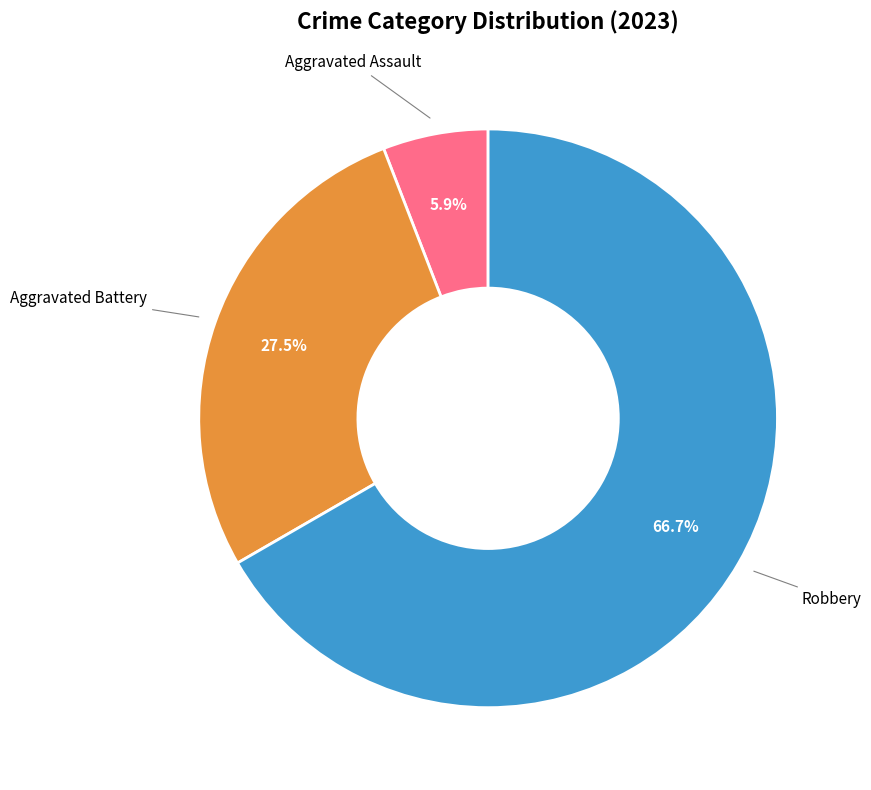

Is there any slice that represents more than half of the pie?

Yes